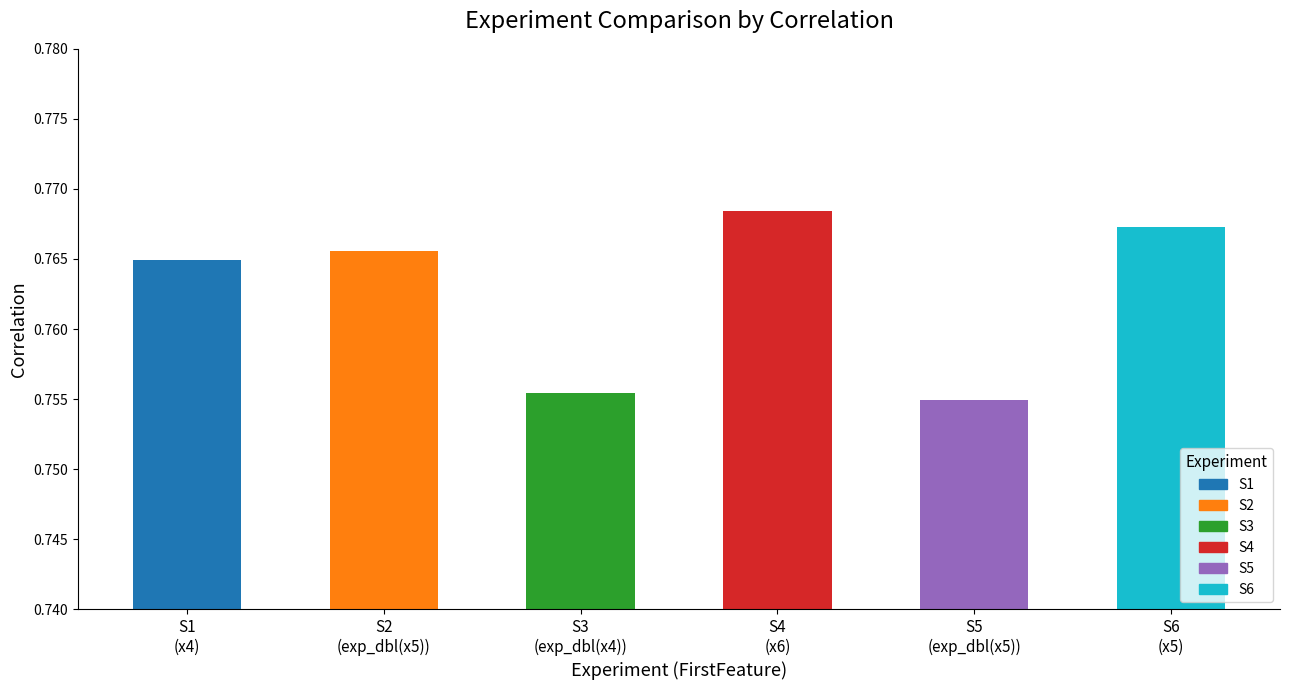

Is it true that the value at S4
(x6) is 1.1?

False